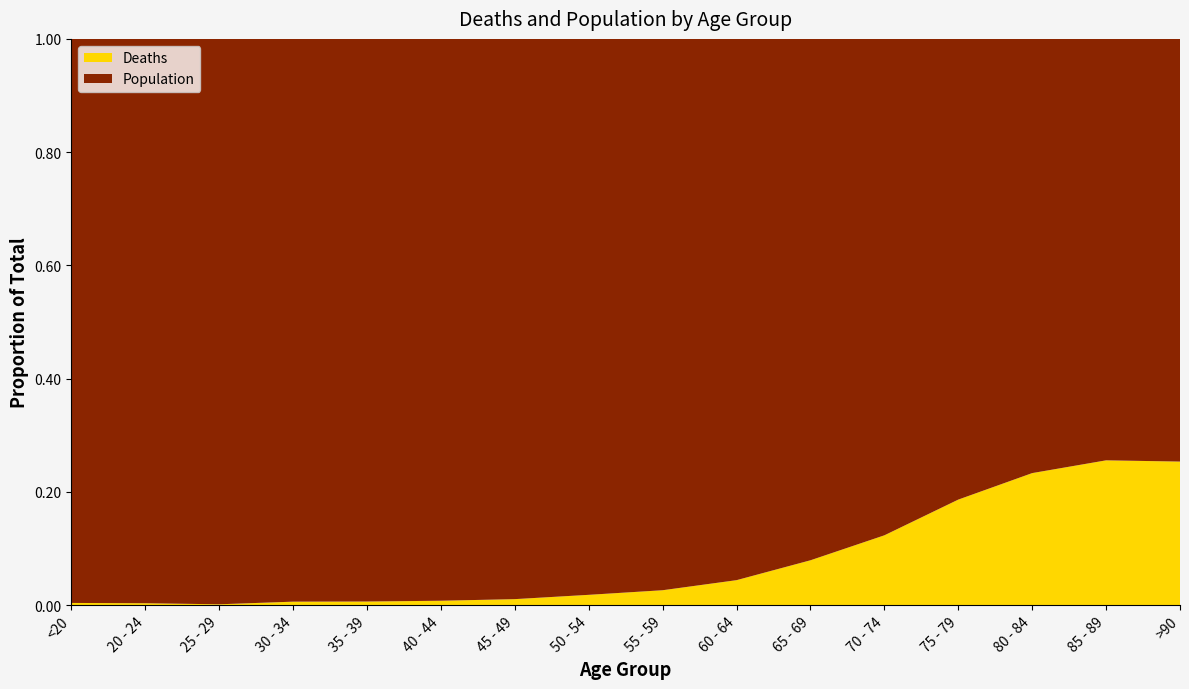

Reading left to right, extract all data points from this chart.

Deaths: 18	4	3	17	18	24	47	126	227	426	850	1690	2848	3273	2548	1224
Population: 4641	1191	2038	2765	2814	3078	4396	6803	8400	9236	9883	12018	12434	10764	7417	3604